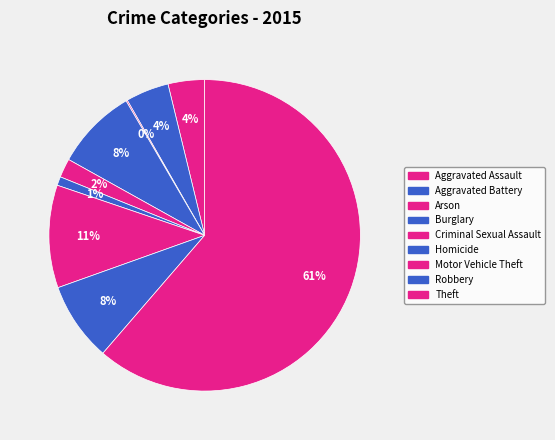

What percentage is NOT represented by Theft?

38.7%